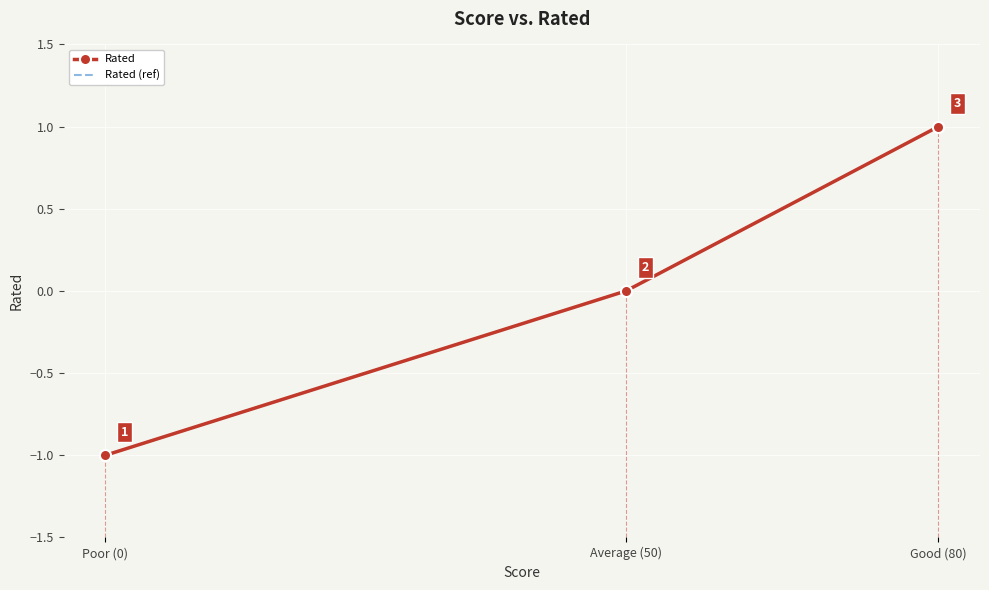

What is the approximate value of Rated at Poor (0)?

-1